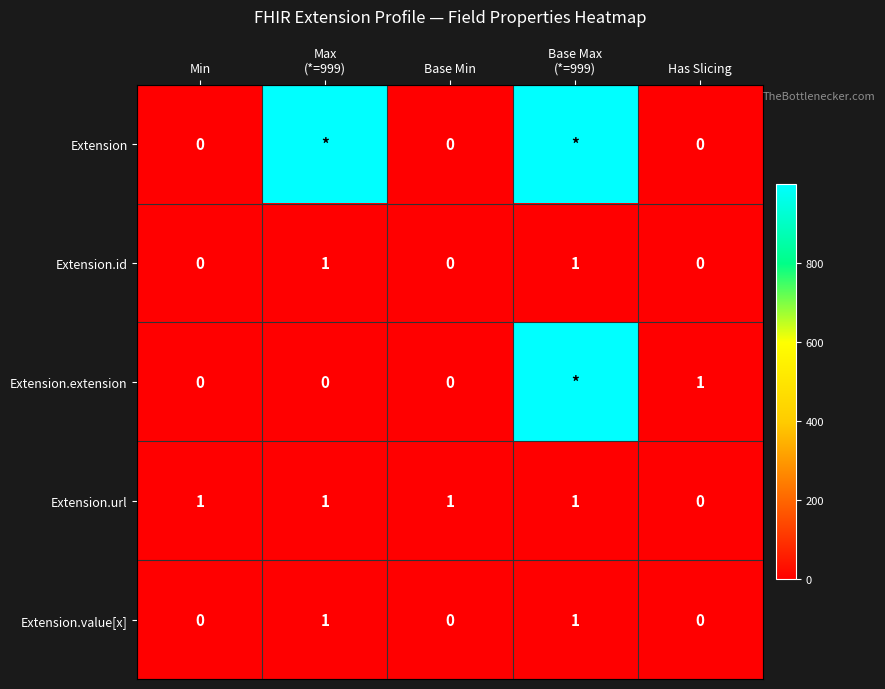

Count the Extension.id values in the range 0 to 1.

5